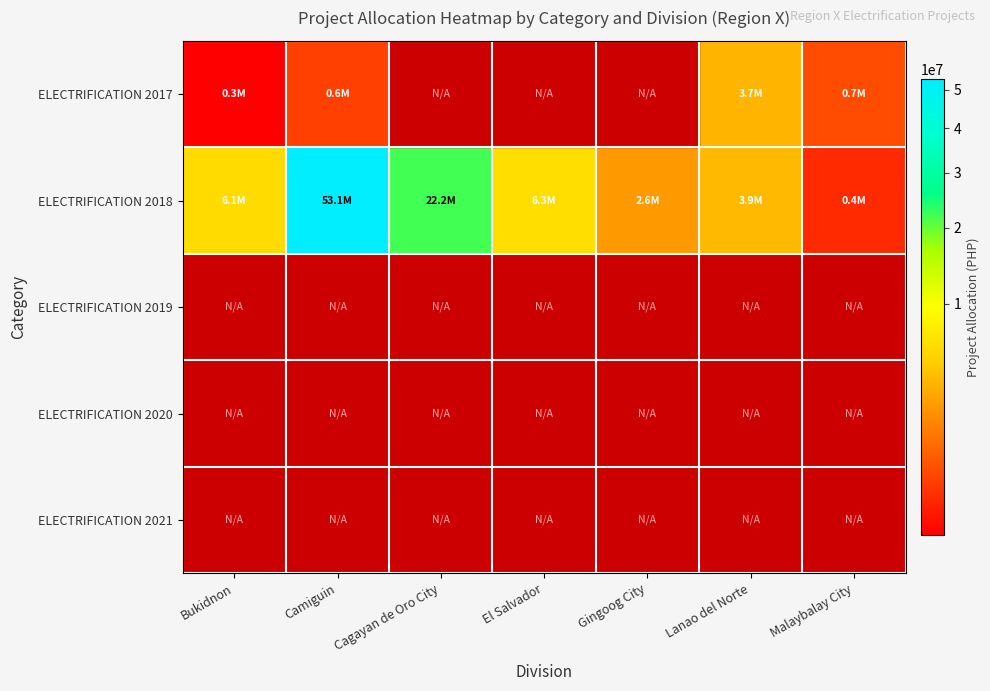

What is the greatest value displayed?

53139470.5